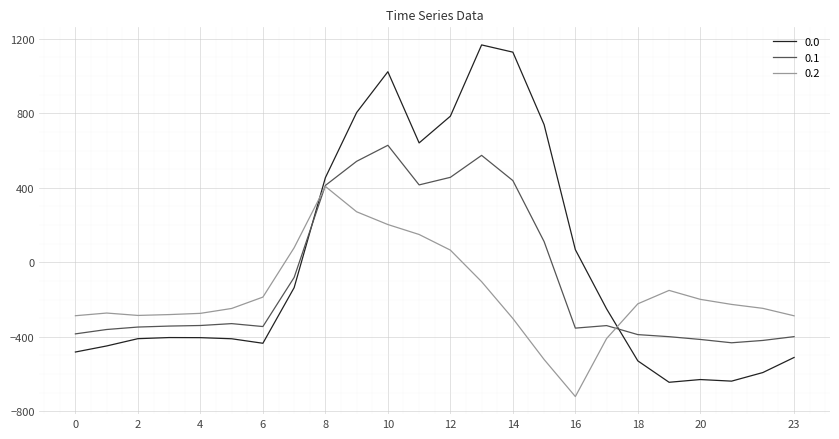

Rank the series by their average value, from highest to lowest.

0.0, 0.1, 0.2